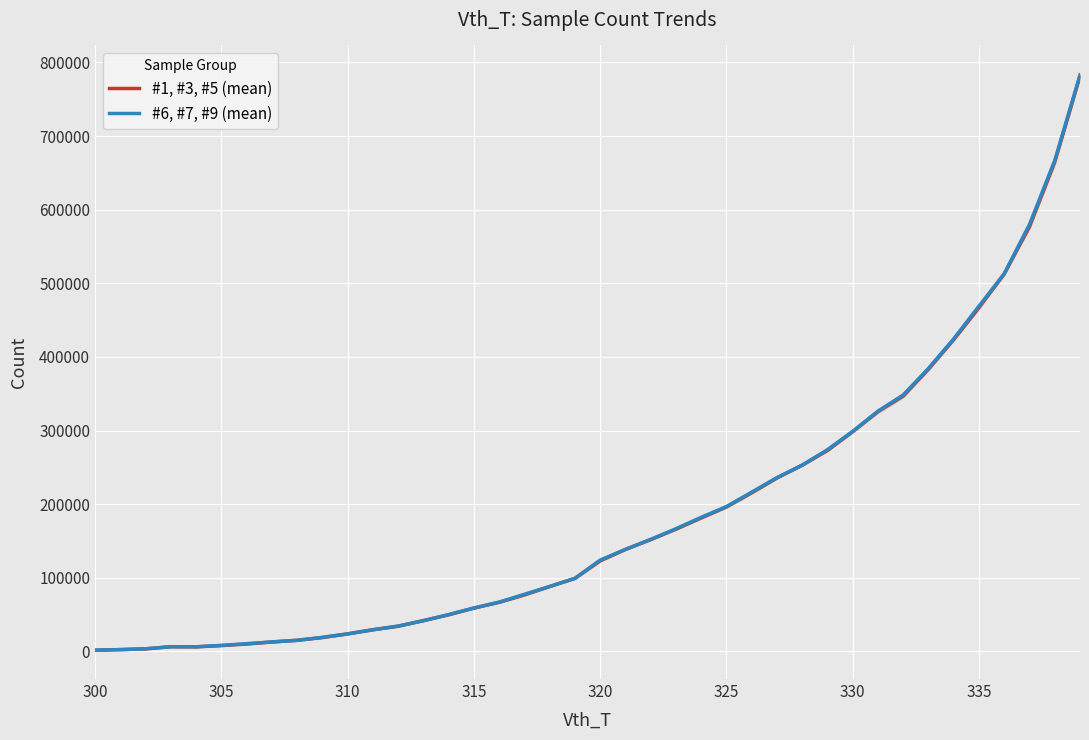

In #6, #7, #9 (mean), how many points are higher than both neighbors (excluding endpoints)?

1